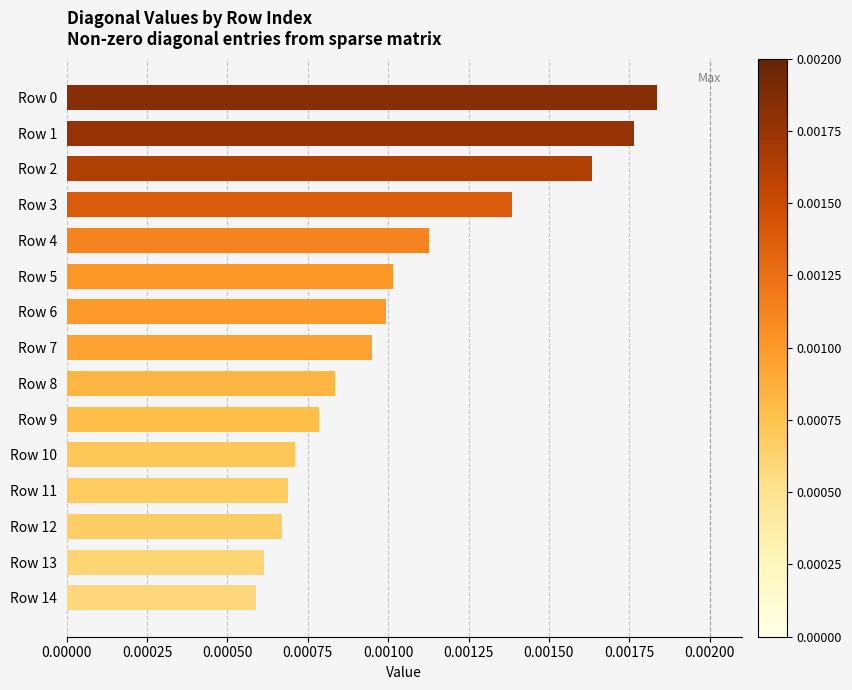

Which has a higher value, Row 10 or Row 14?

Row 10